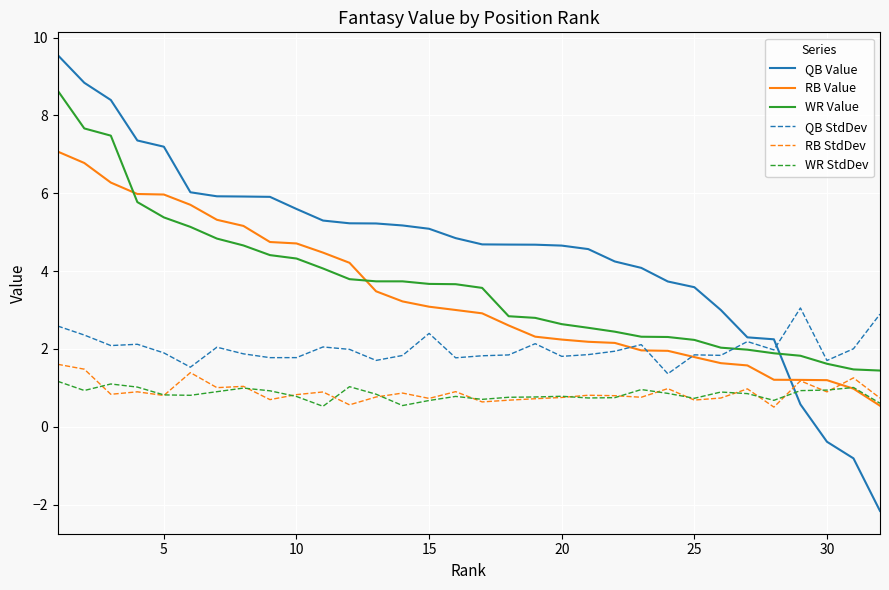

True or false: WR StdDev and QB StdDev cross at least once.

False